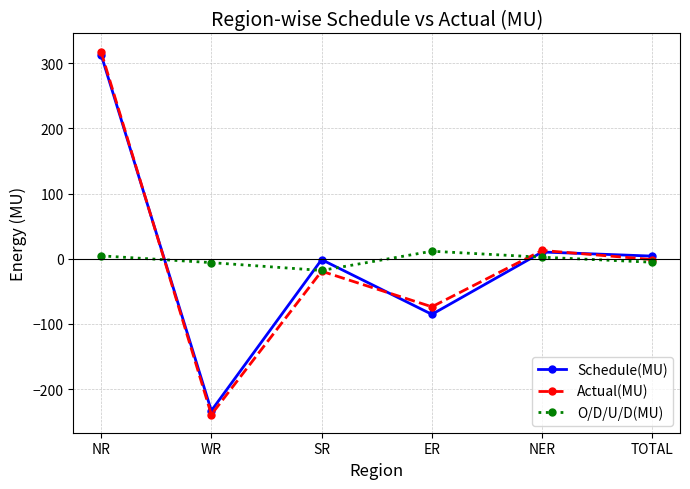

What is the label of the 5th point from the left?

NER